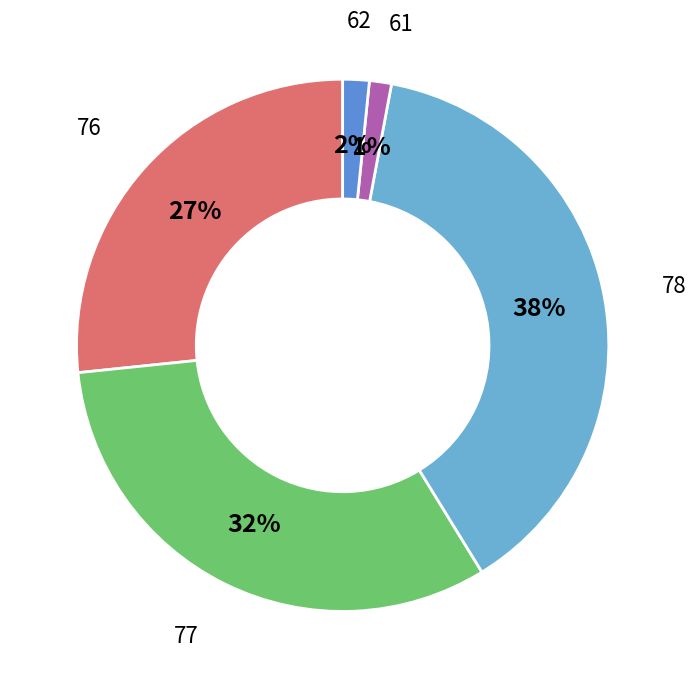

To the nearest percent, what is the difference between the 76 and 77 slice percentages?

5%